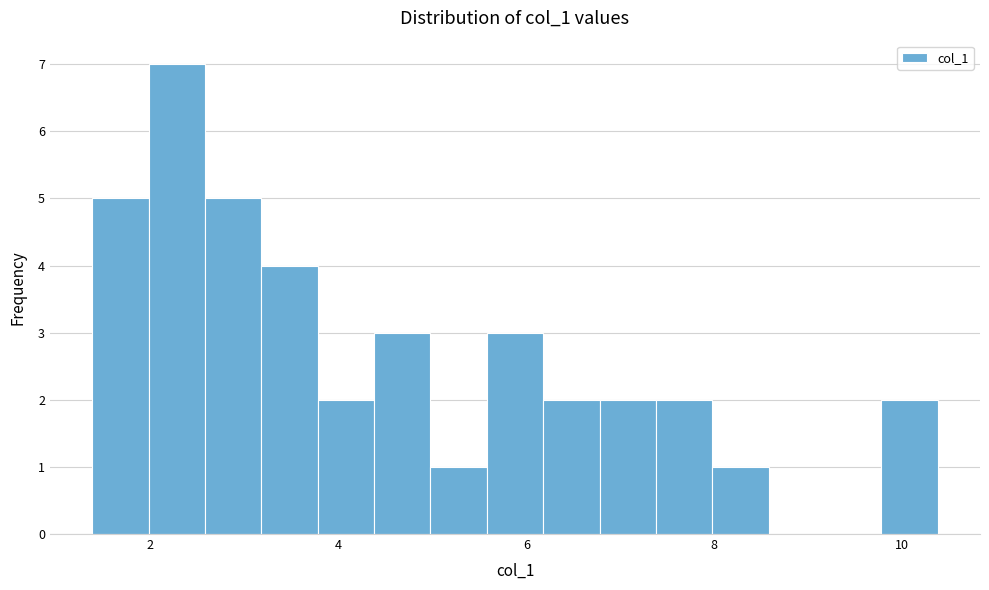

Around what value on the x-axis is the tallest bar? Give the approximate position of its centre, as read against the axis.

2.2